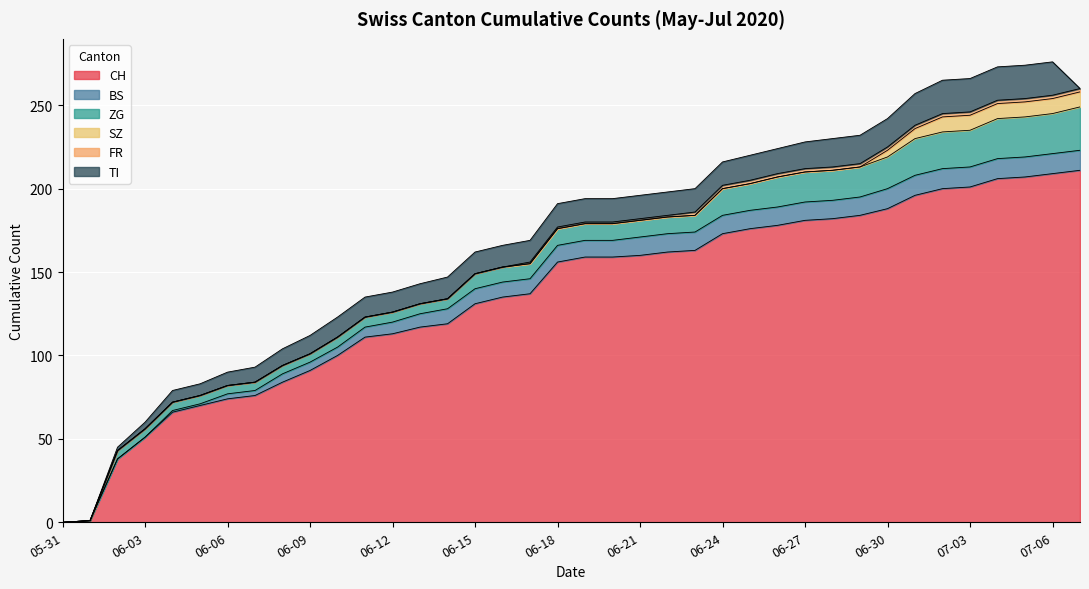

Where does the TI series first go above 14?

2020-06-25